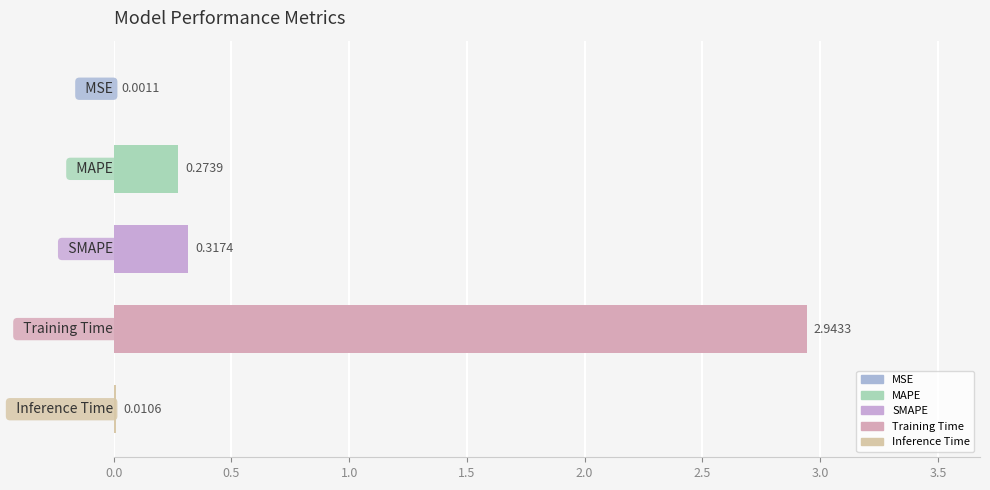

How many categories are shown in the chart?

5